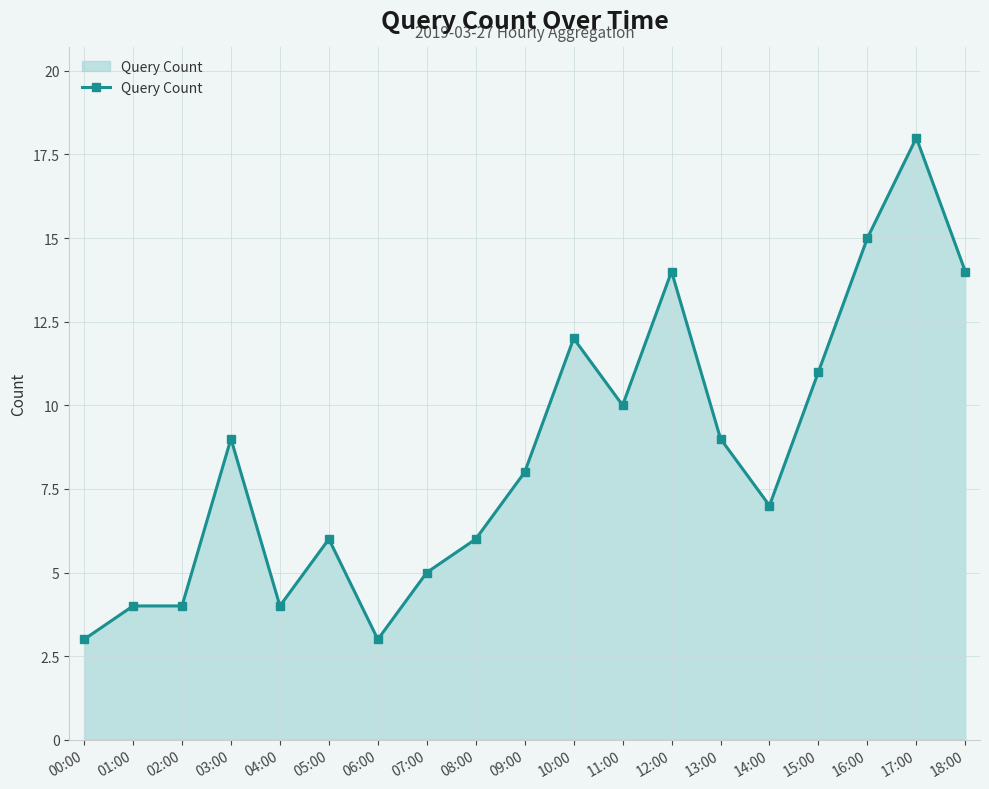

Count the number of data series in this chart.

1